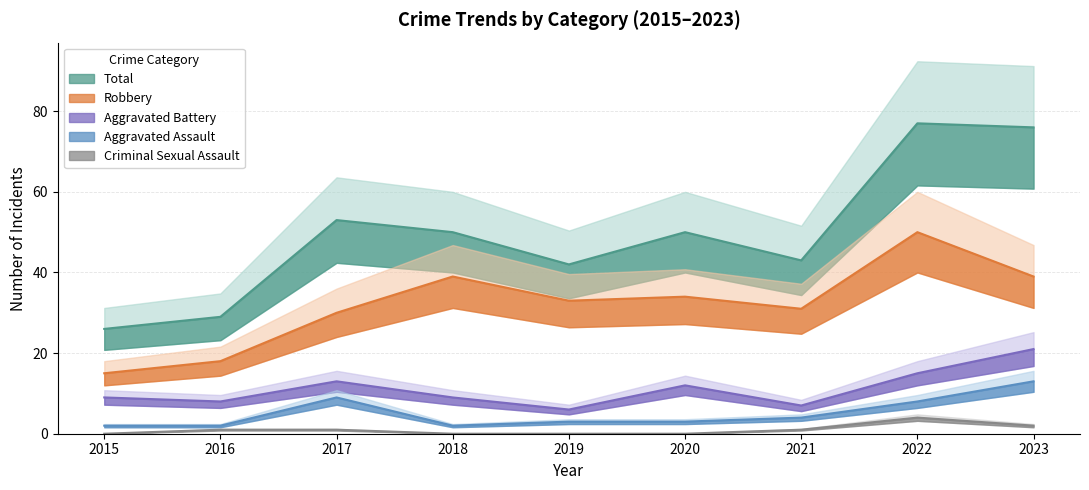

Does the chart have visible grid lines?

Yes